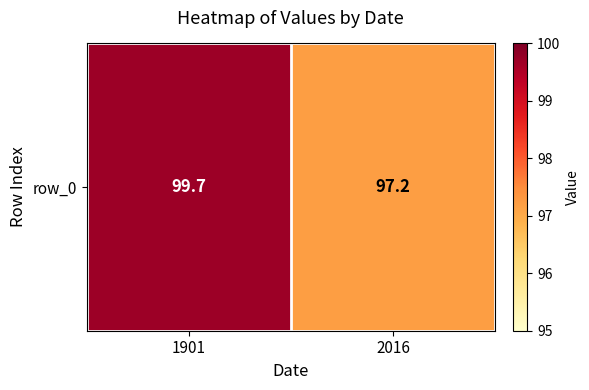

Reading right to left, transcribe all the data shown in this chart.

97.2	99.7